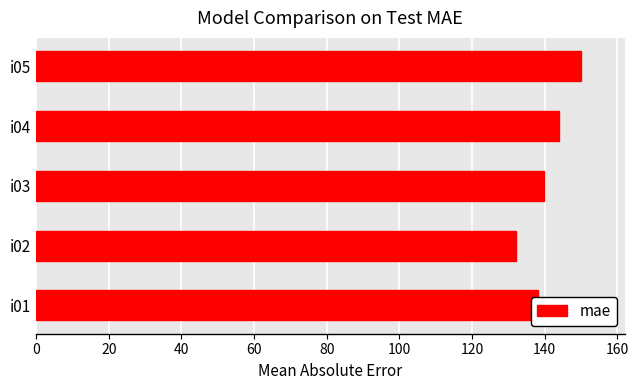

List the labels in order of value, smallest first.

i02, i01, i03, i04, i05